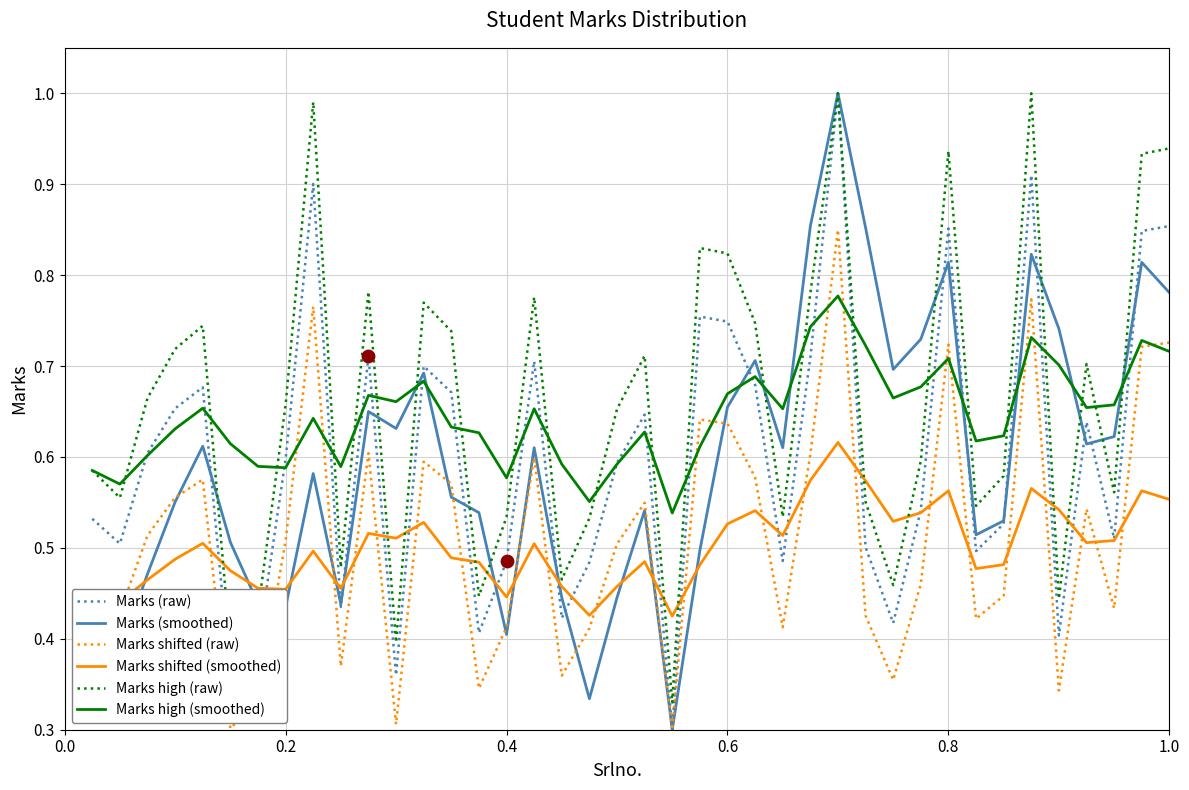

True or false: Marks high (raw) and Marks shifted (raw) intersect in this chart.

False